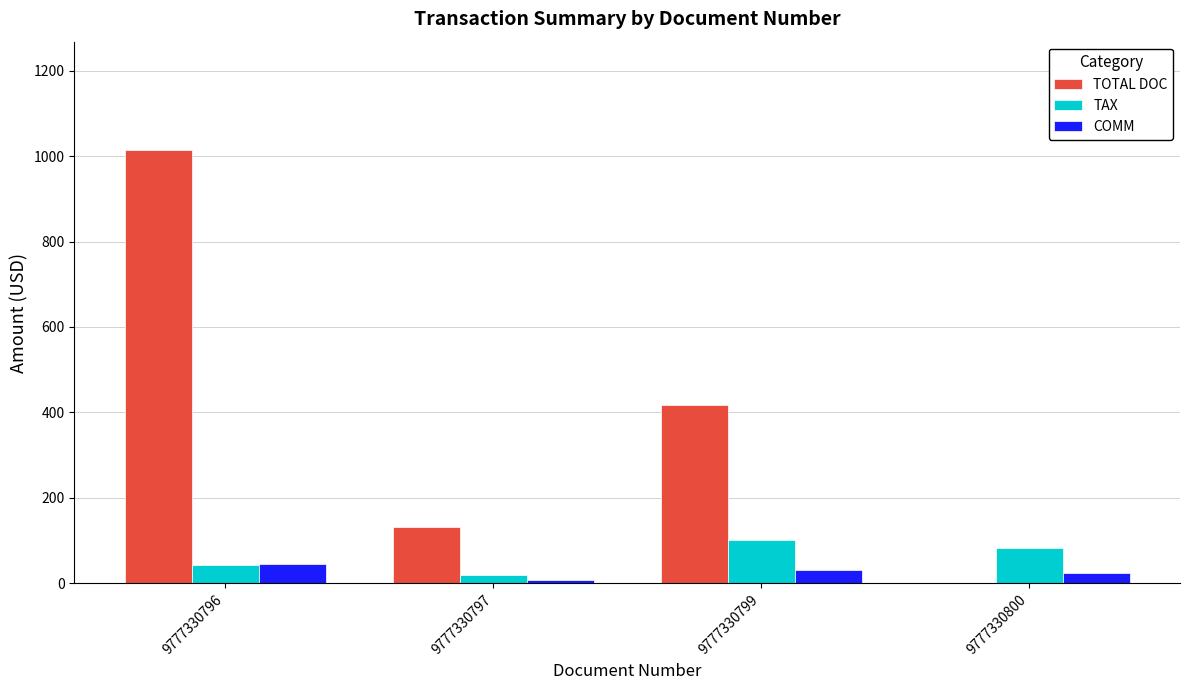

Does the chart contain stacked bars?

No